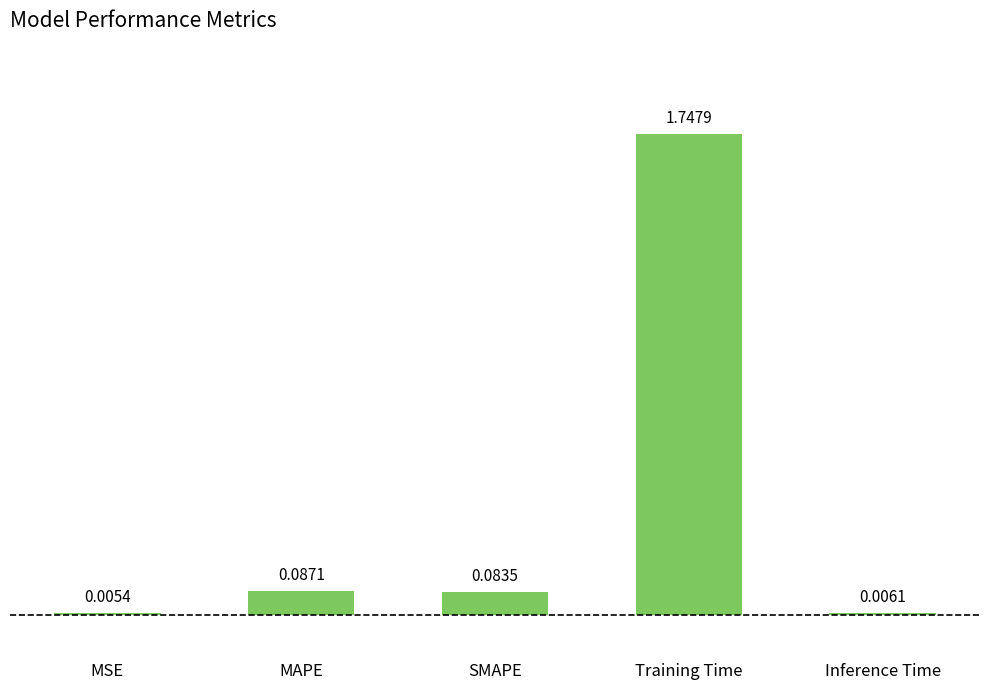

At which label is the value closest to 0?

MSE